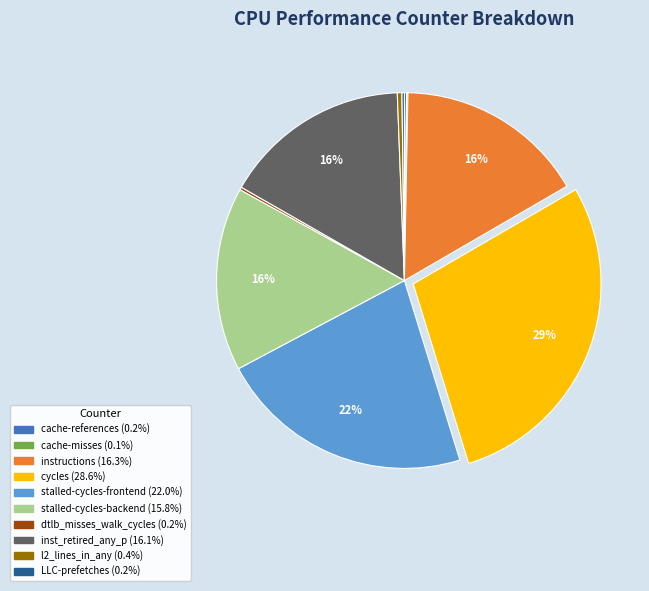

Does any single category account for the majority?

No